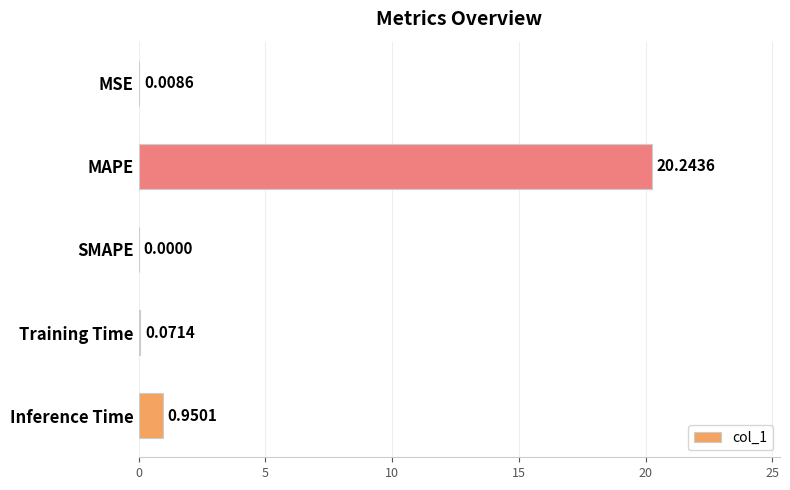

What is the sum of all values?

21.3